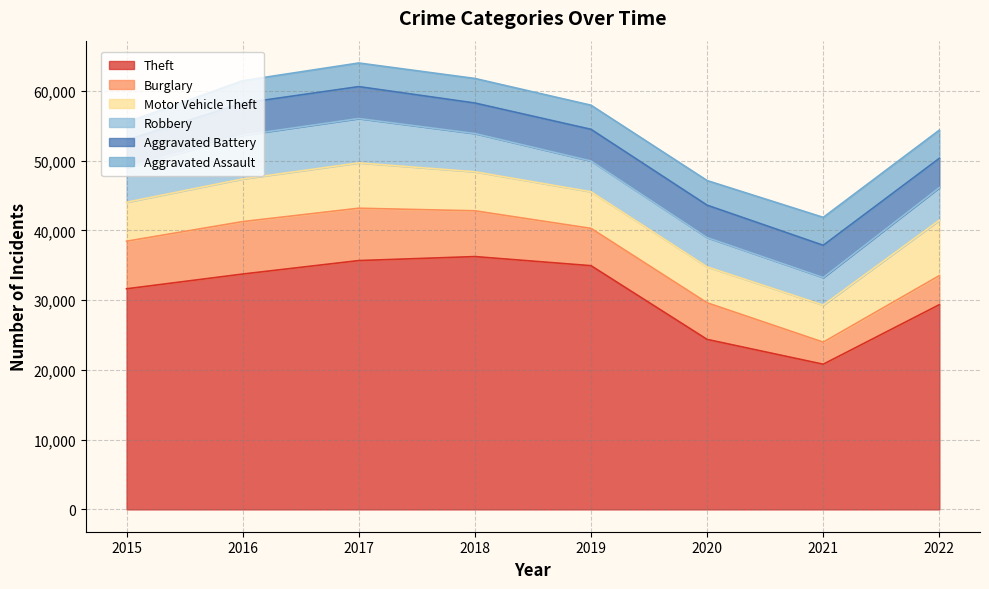

Does the chart have visible grid lines?

Yes